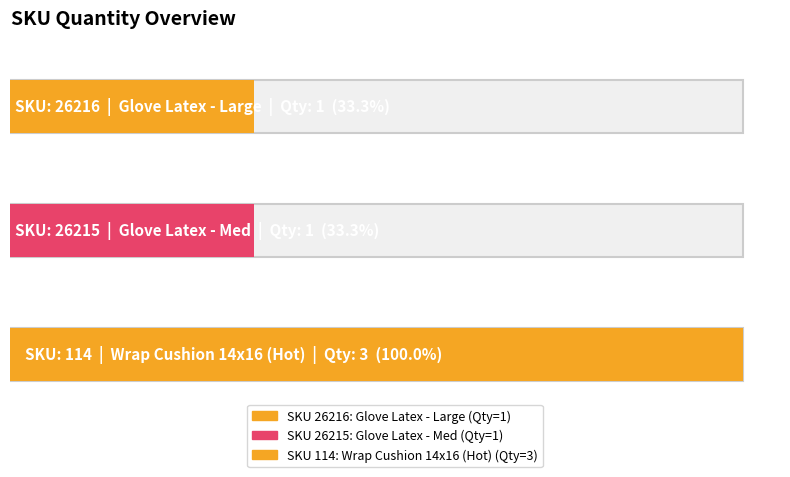

True or false: the data shows 1 at 26216.

True